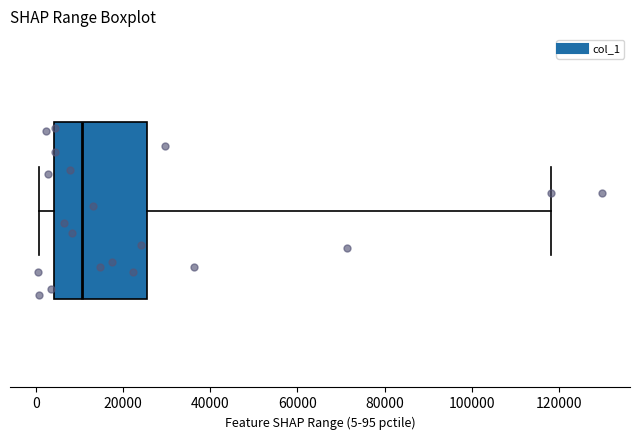

Transcribe this box plot: give where the median line is, the range the box spans, and where the two whiskers end, as read against the x-axis. The values are not printed on the chart, so give them approximately, as read against the axis.

median 10000, box 4000 to 26000, whiskers 0 to 118000